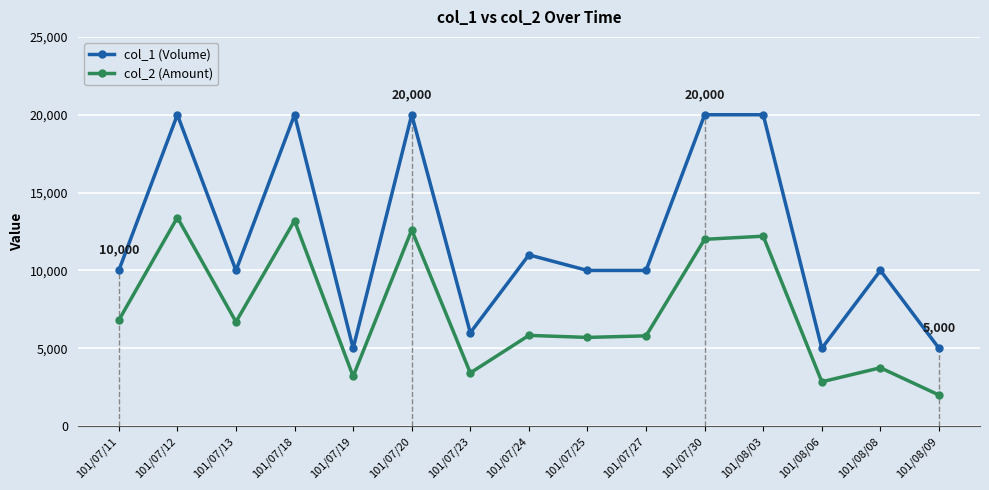

What is the difference between the maximum and minimum values in the col_2 (Amount) series?

11400